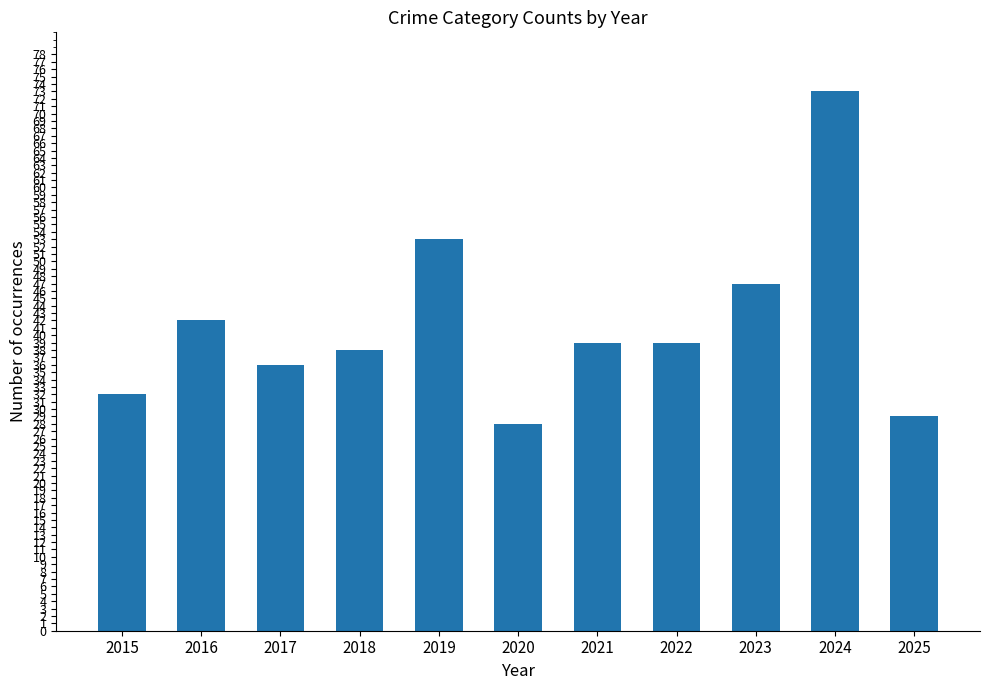

What is the value of the 3rd bar from the left?

36